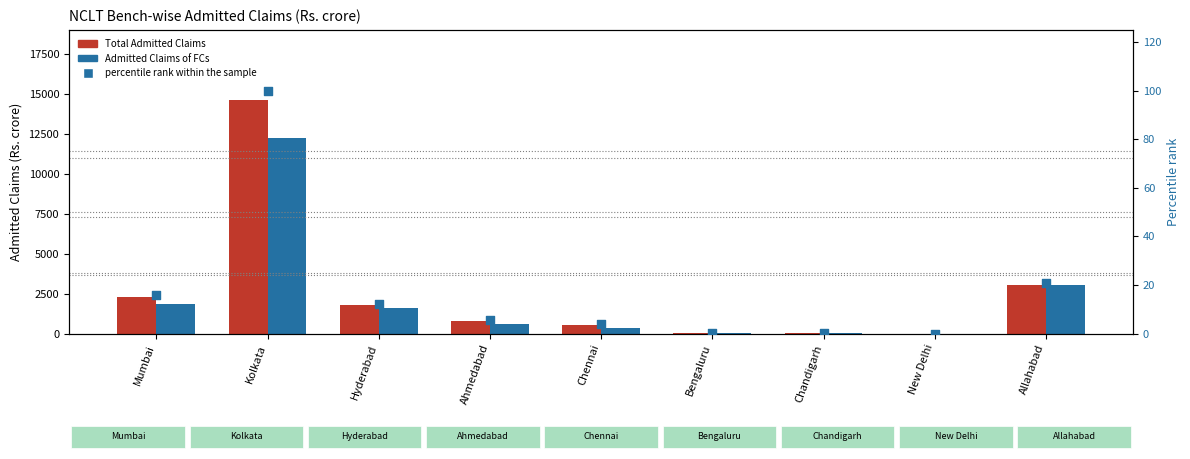

What are all the series names shown in the legend?

Total Admitted Claims, Admitted Claims of FCs, percentile rank within the sample